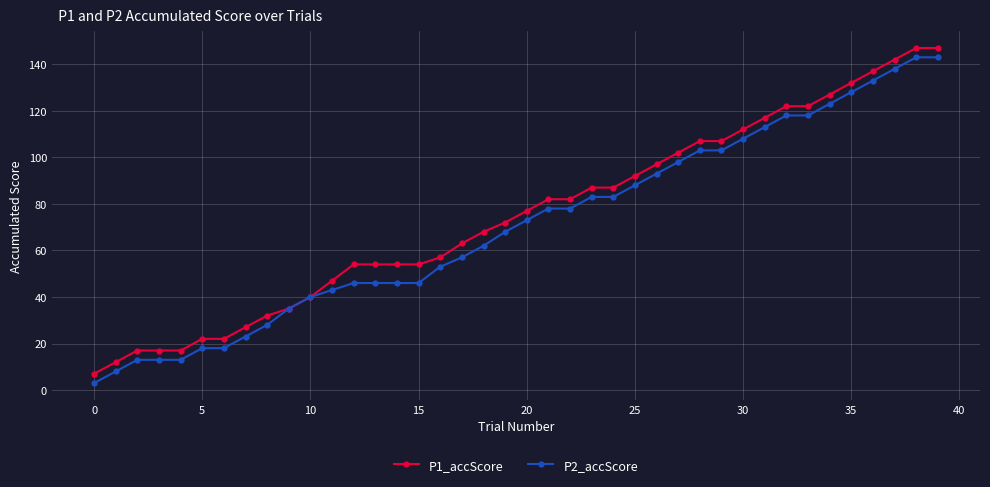

What is the highest value of the P1_accScore series?

147